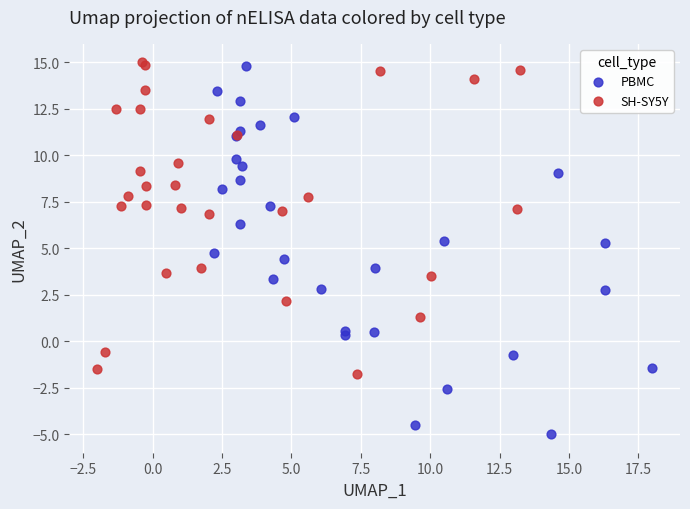

Which series reaches the maximum Y coordinate?

SH-SY5Y